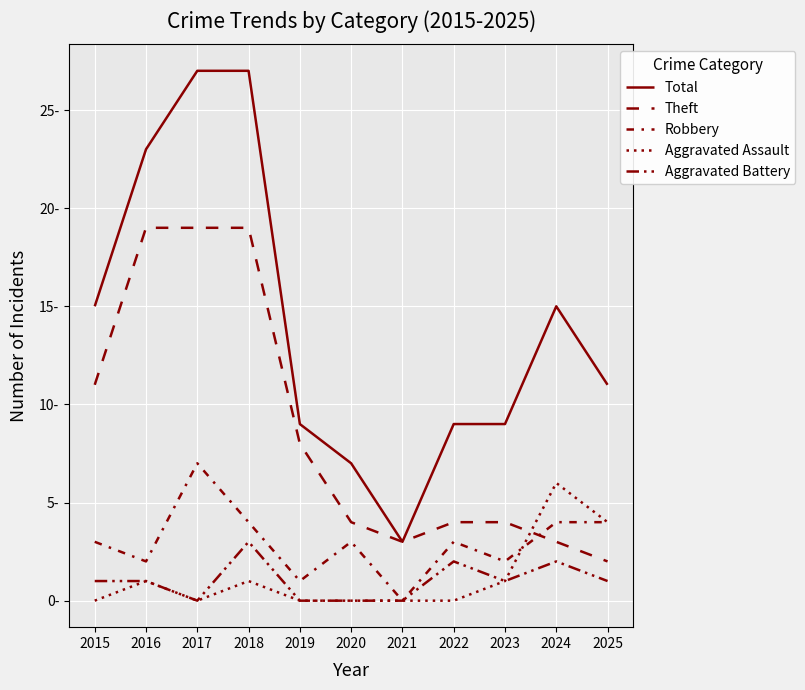

Is this an area chart (filled region under the line)?

No